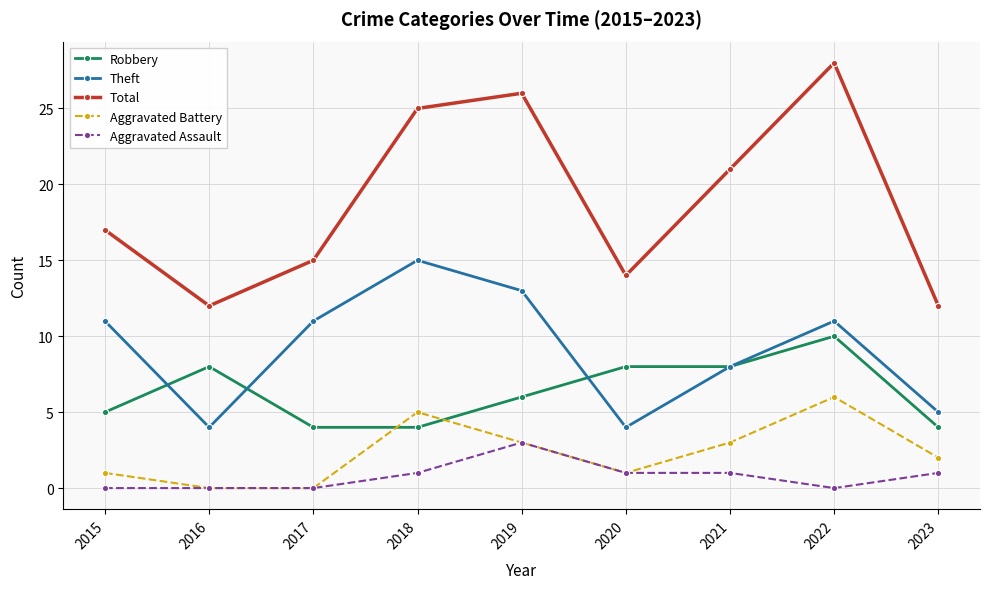

Reading right to left, transcribe all the data shown in this chart.

Robbery: 4	10	8	8	6	4	4	8	5
Theft: 5	11	8	4	13	15	11	4	11
Total: 12	28	21	14	26	25	15	12	17
Aggravated Battery: 2	6	3	1	3	5	0	0	1
Aggravated Assault: 1	0	1	1	3	1	0	0	0